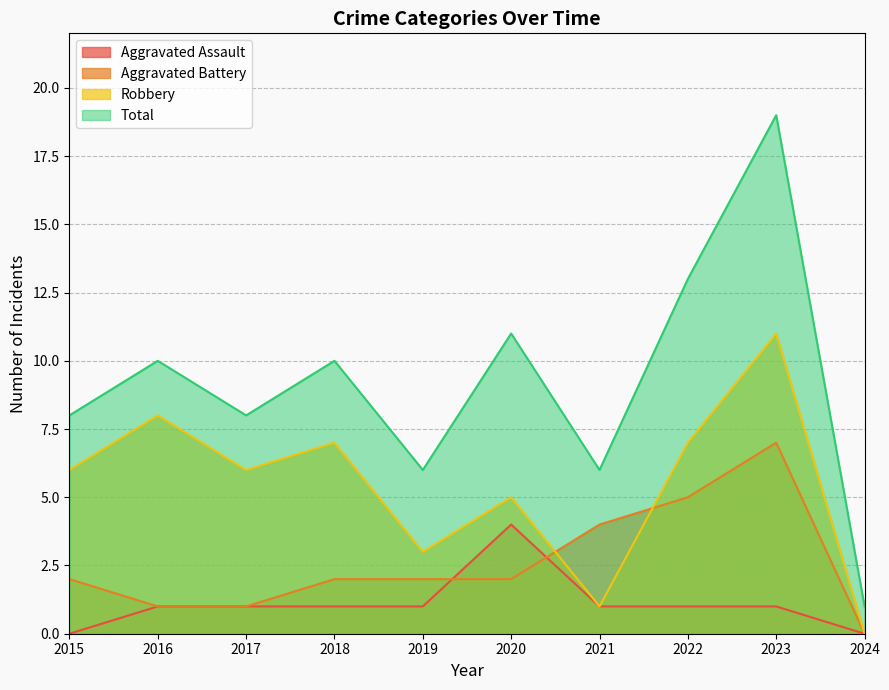

List the labels in order of Aggravated Battery value, smallest first.

2024, 2016, 2017, 2015, 2018, 2019, 2020, 2021, 2022, 2023